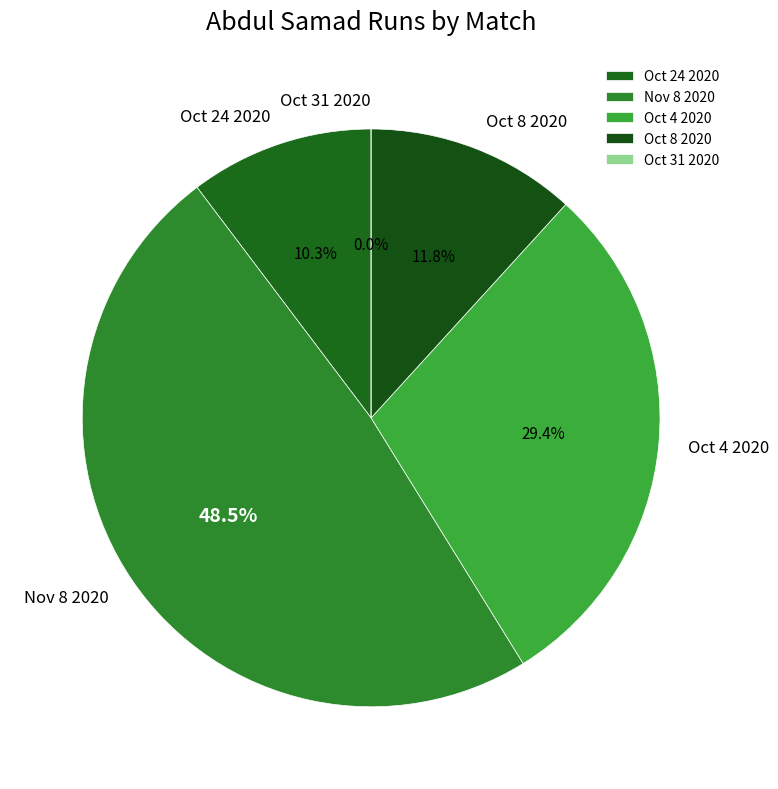

To the nearest percent, what is the difference between the largest and smallest slice percentages?

49%